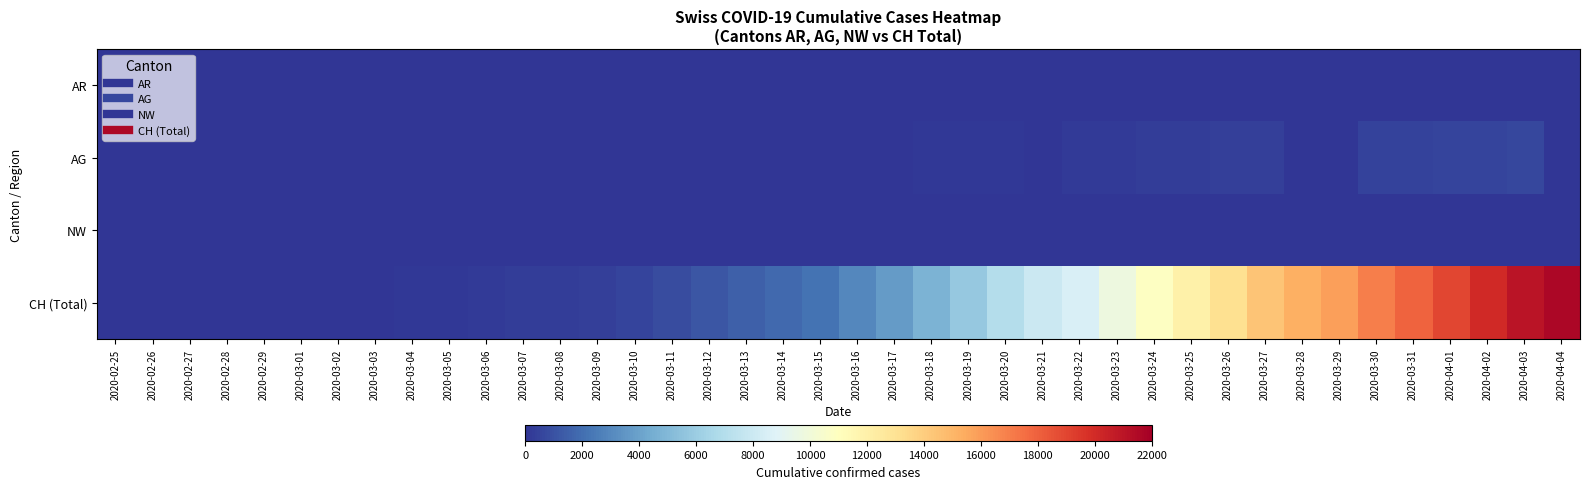

Reading left to right, transcribe all the data shown in this chart.

AR: 2020-02-25=0	2020-02-26=0	2020-02-27=0	2020-02-28=0	2020-02-29=0	2020-03-01=0	2020-03-02=0	2020-03-03=0	2020-03-04=0	2020-03-05=1	2020-03-06=1	2020-03-07=1	2020-03-08=1	2020-03-09=2	2020-03-10=0	2020-03-11=0	2020-03-12=5	2020-03-13=0	2020-03-14=0	2020-03-15=0	2020-03-16=0	2020-03-17=0	2020-03-18=11	2020-03-19=0	2020-03-20=0	2020-03-21=0	2020-03-22=0	2020-03-23=30	2020-03-24=33	2020-03-25=34	2020-03-26=42	2020-03-27=44	2020-03-28=45	2020-03-29=48	2020-03-30=50	2020-03-31=58	2020-04-01=61	2020-04-02=64	2020-04-03=65	2020-04-04=66
AG: 2020-02-25=0	2020-02-26=0	2020-02-27=0	2020-02-28=1	2020-02-29=0	2020-03-01=0	2020-03-02=2	2020-03-03=6	2020-03-04=7	2020-03-05=9	2020-03-06=12	2020-03-07=0	2020-03-08=0	2020-03-09=14	2020-03-10=17	2020-03-11=18	2020-03-12=27	2020-03-13=32	2020-03-14=0	2020-03-15=0	2020-03-16=52	2020-03-17=67	2020-03-18=101	2020-03-19=118	2020-03-20=168	2020-03-21=0	2020-03-22=232	2020-03-23=241	2020-03-24=266	2020-03-25=319	2020-03-26=349	2020-03-27=364	2020-03-28=0	2020-03-29=0	2020-03-30=481	2020-03-31=499	2020-04-01=549	2020-04-02=592	2020-04-03=626	2020-04-04=0
NW: 2020-02-25=0	2020-02-26=0	2020-02-27=0	2020-02-28=0	2020-02-29=0	2020-03-01=0	2020-03-02=0	2020-03-03=0	2020-03-04=0	2020-03-05=0	2020-03-06=0	2020-03-07=0	2020-03-08=0	2020-03-09=0	2020-03-10=0	2020-03-11=4	2020-03-12=5	2020-03-13=5	2020-03-14=5	2020-03-15=8	2020-03-16=10	2020-03-17=12	2020-03-18=18	2020-03-19=25	2020-03-20=28	2020-03-21=33	2020-03-22=36	2020-03-23=39	2020-03-24=42	2020-03-25=44	2020-03-26=48	2020-03-27=54	2020-03-28=55	2020-03-29=59	2020-03-30=63	2020-03-31=70	2020-04-01=70	2020-04-02=76	2020-04-03=79	2020-04-04=80
CH (Total): 2020-02-25=0	2020-02-26=4	2020-02-27=8	2020-02-28=20	2020-02-29=30	2020-03-01=36	2020-03-02=50	2020-03-03=69	2020-03-04=97	2020-03-05=142	2020-03-06=219	2020-03-07=280	2020-03-08=327	2020-03-09=419	2020-03-10=570	2020-03-11=807	2020-03-12=1125	2020-03-13=1463	2020-03-14=1870	2020-03-15=2165	2020-03-16=2959	2020-03-17=3727	2020-03-18=4807	2020-03-19=5794	2020-03-20=7022	2020-03-21=7918	2020-03-22=8512	2020-03-23=9752	2020-03-24=10858	2020-03-25=12000	2020-03-26=13091	2020-03-27=14394	2020-03-28=15235	2020-03-29=15837	2020-03-30=16957	2020-03-31=17882	2020-04-01=18946	2020-04-02=20040	2020-04-03=21017	2020-04-04=21593